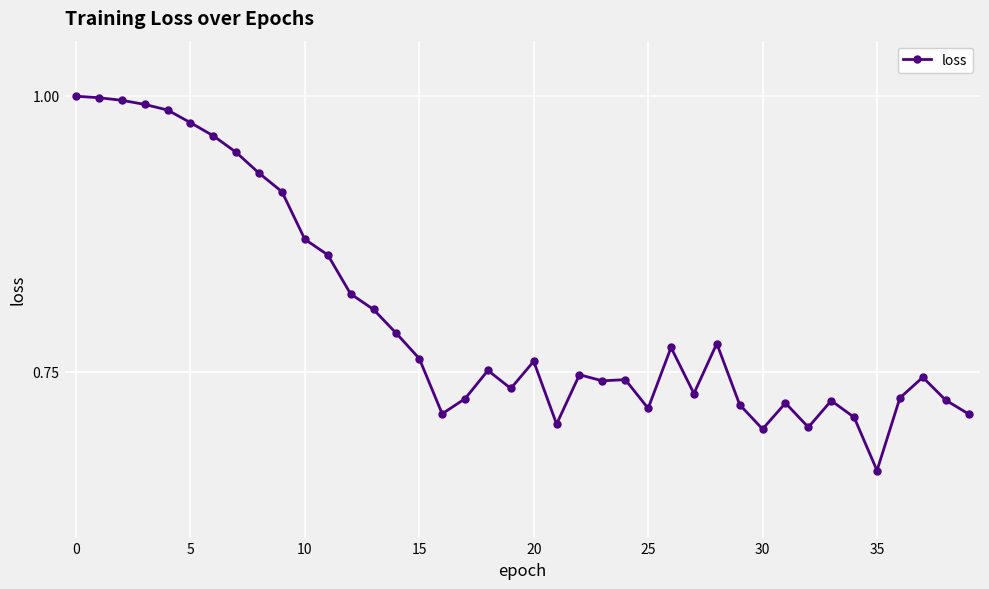

True or false: there are more than 0 points higher than both neighbors.

True